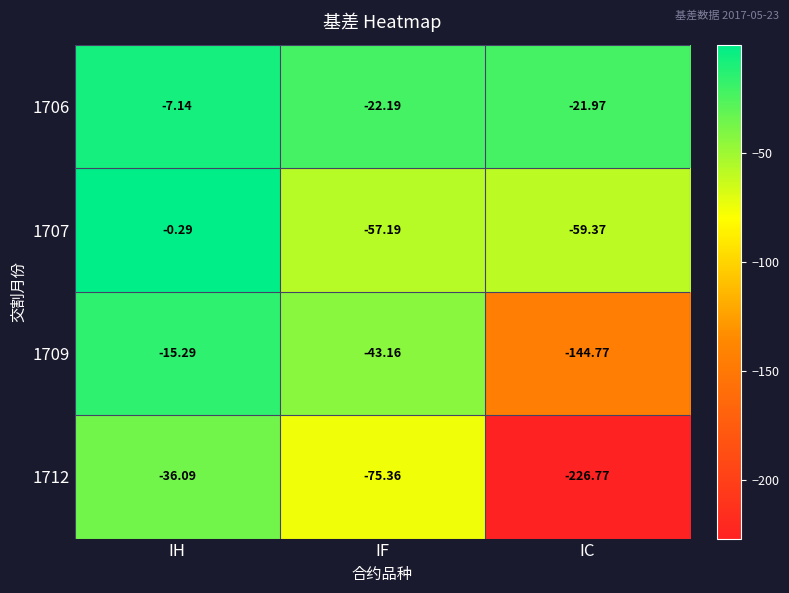

How many categories are shown in the chart?

3